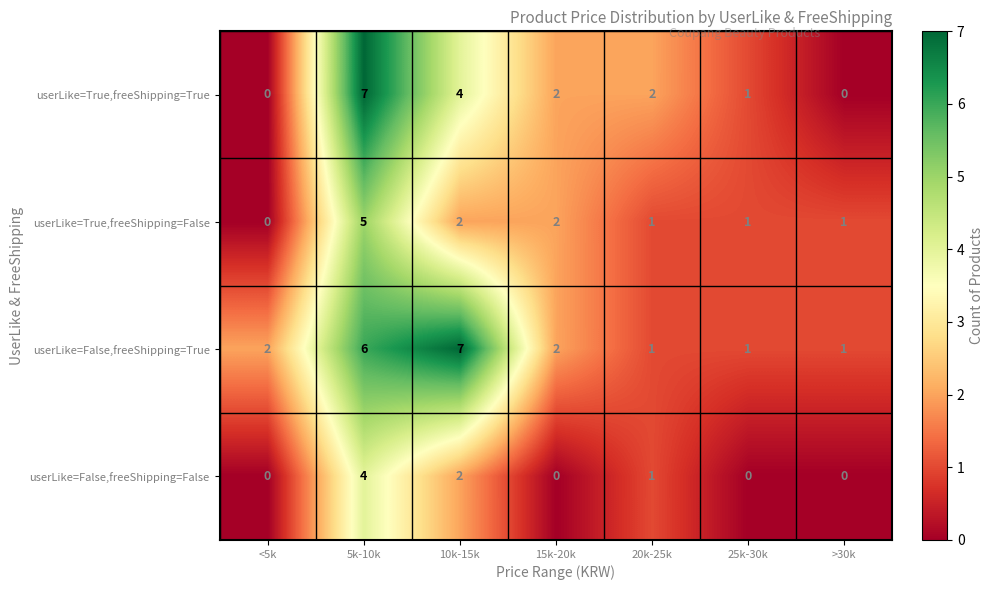

Which series has the largest total across all categories?

userLike=False,freeShipping=True